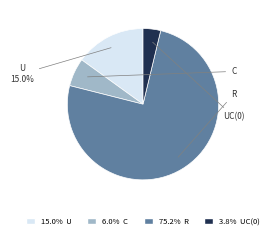

To the nearest percent, what is the difference between the largest and smallest slice percentages?

71%